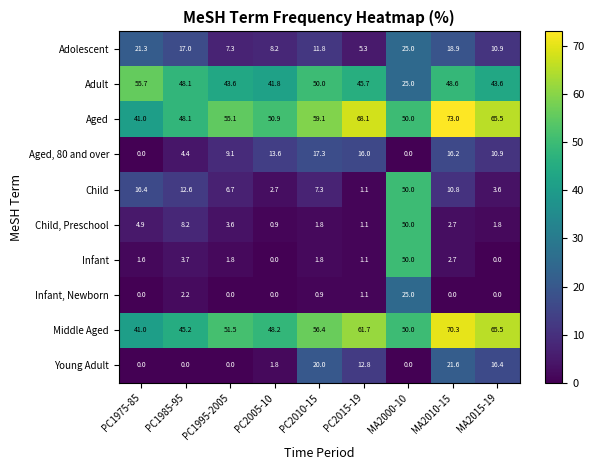

Which series changed the most between PC2005-10 and PC2015-19?

Aged